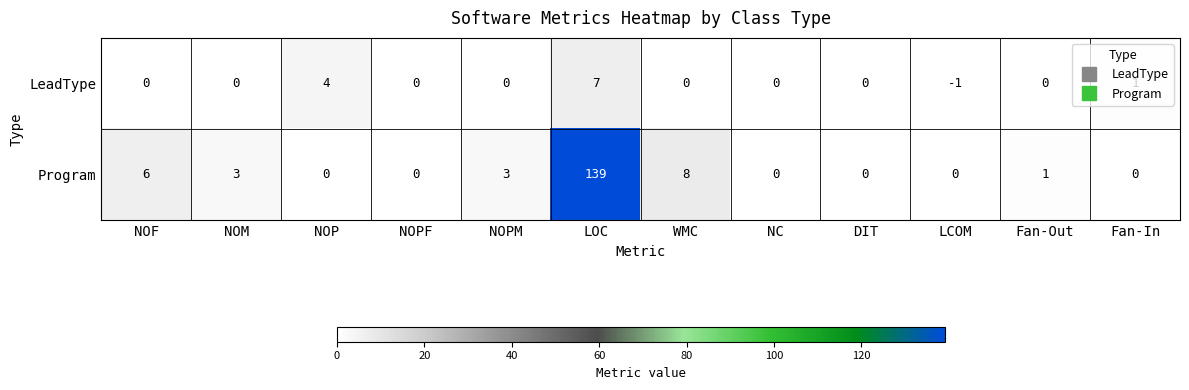

At how many categories does at least one series exceed 127?

1